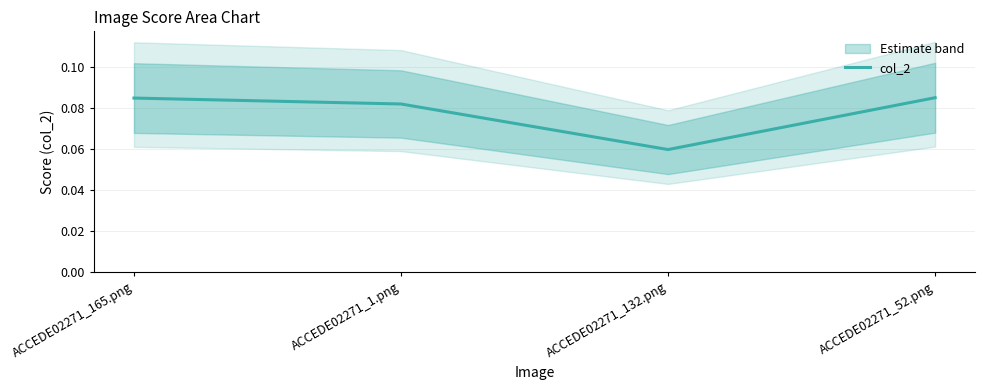

How many series are shown in this chart?

1